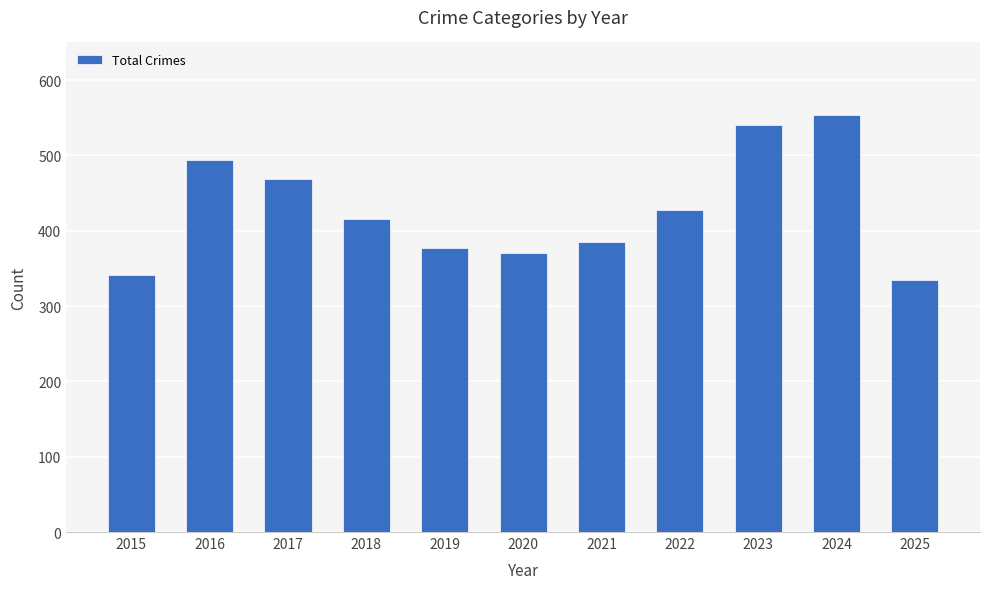

Where does the data first go above 416?

2016